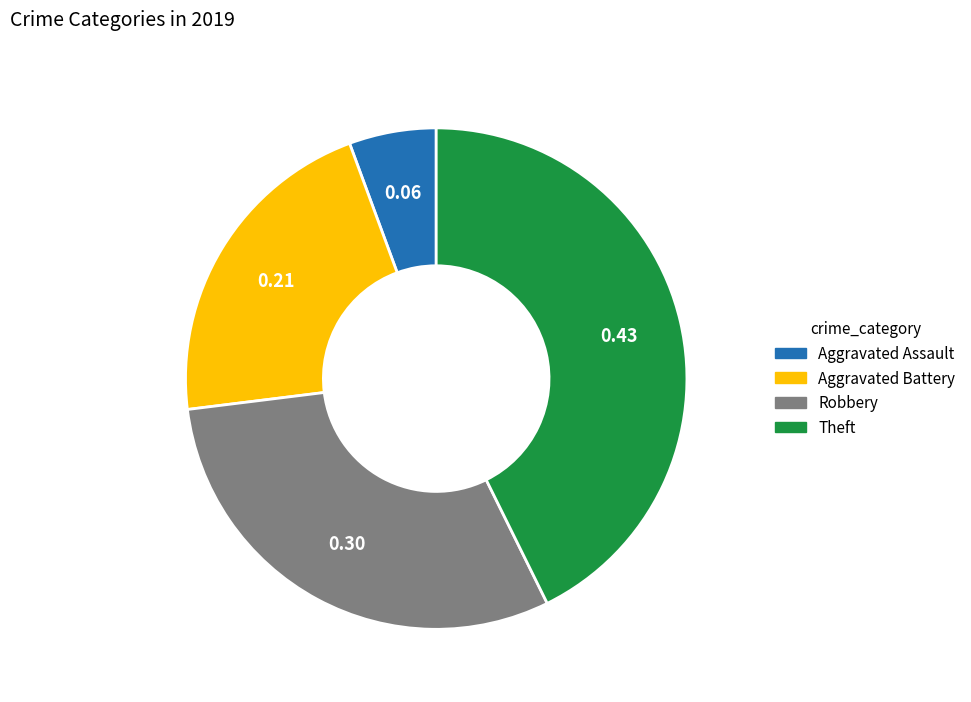

Rank the categories by value from highest to lowest.

Theft, Robbery, Aggravated Battery, Aggravated Assault